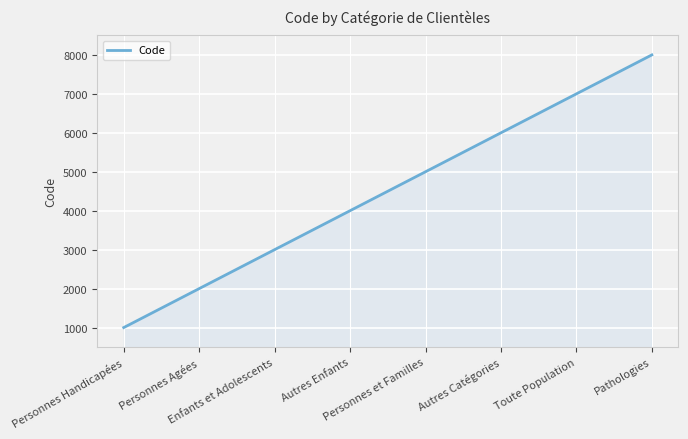

Is it true that the value at Pathologies is 8000?

True